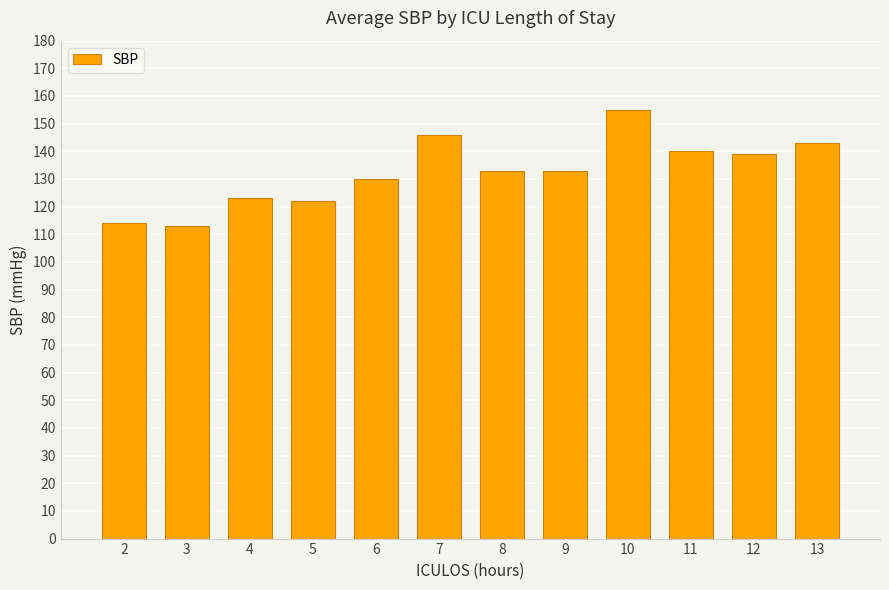

Reading left to right, extract all data points from this chart.

2=114	3=113	4=123	5=122	6=130	7=146	8=133	9=133	10=155	11=140	12=139	13=143